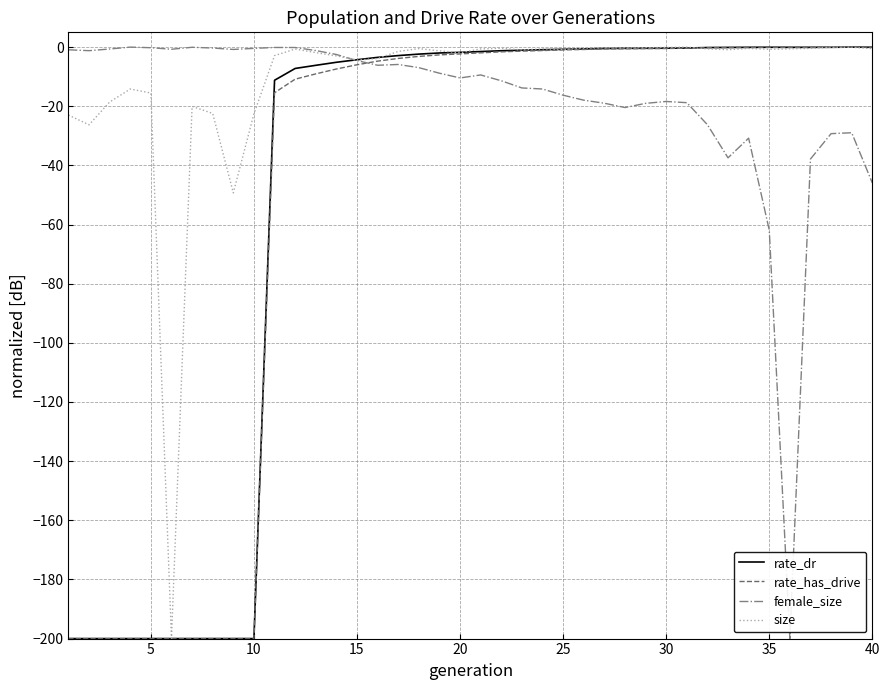

What is the lowest value of the rate_dr series?

-200.0